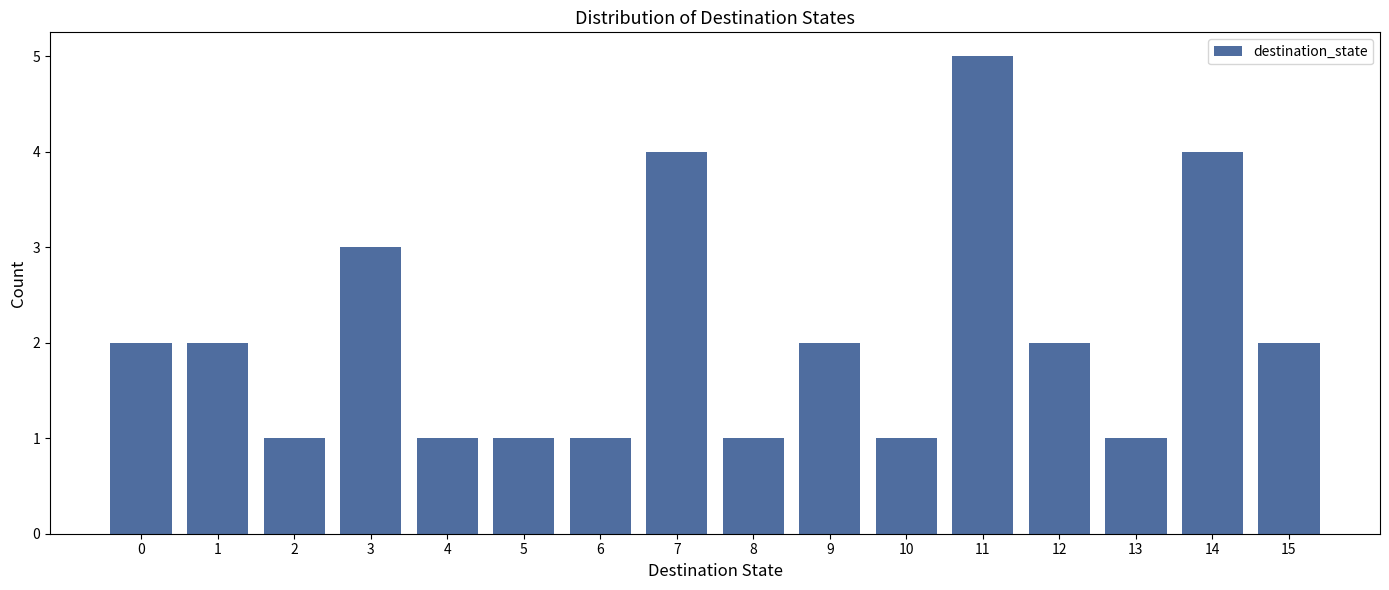

Reading left to right, list all the values displayed in this chart.

0=2	1=2	2=1	3=3	4=1	5=1	6=1	7=4	8=1	9=2	10=1	11=5	12=2	13=1	14=4	15=2